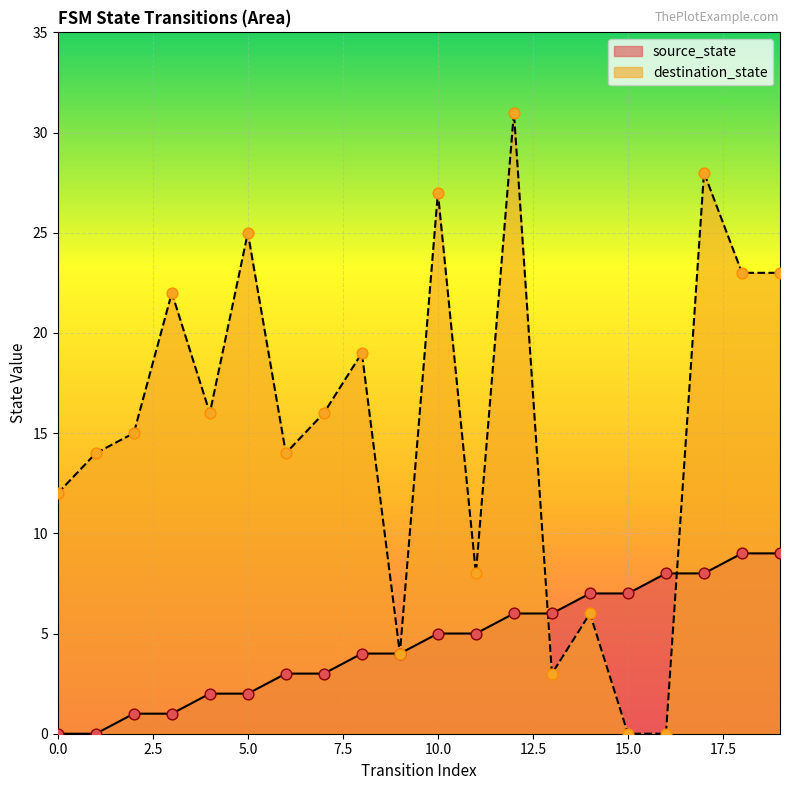

Which series reaches the minimum Y coordinate?

source_state